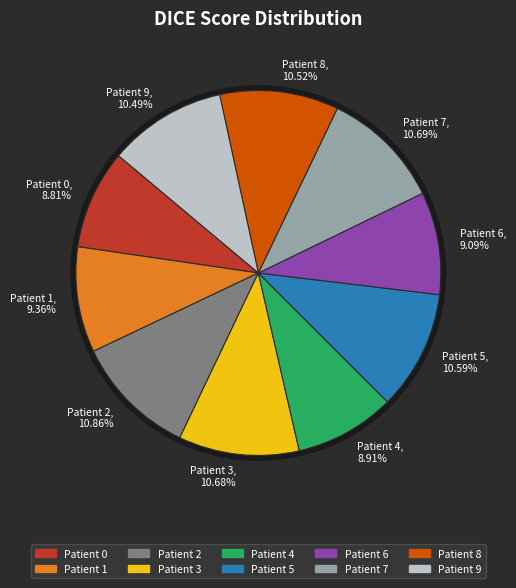

How many slices are in this pie chart?

10